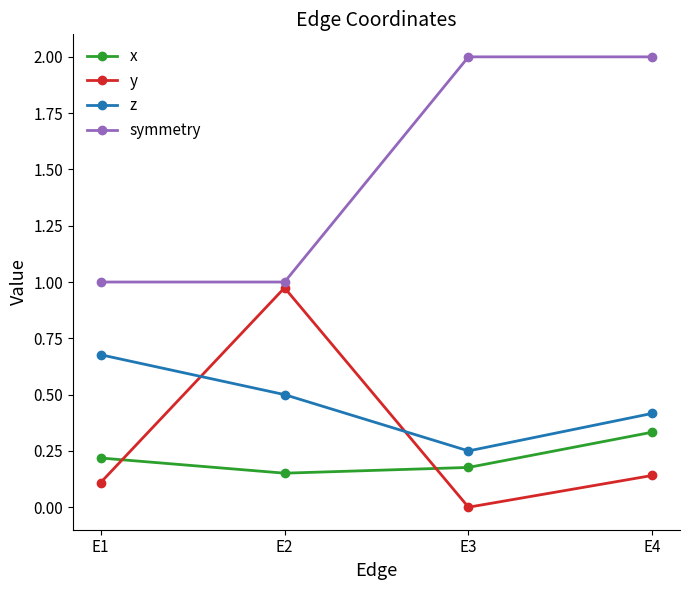

True or false: symmetry and x cross at least once.

False